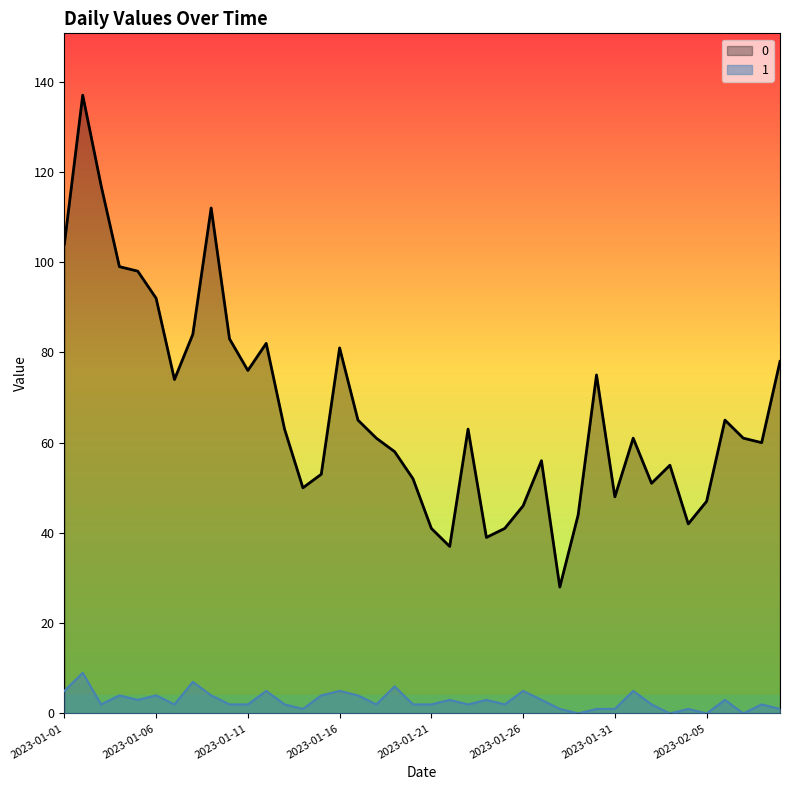

The 1 series shows 1 at 2023-02-04. True or false?

True